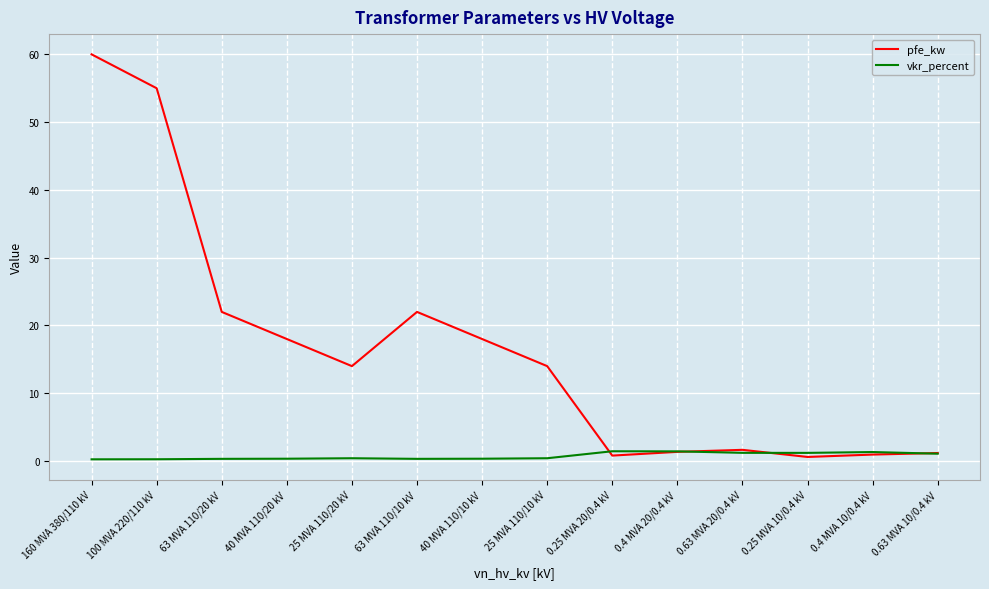

Rank the series at 40 MVA 110/10 kV from lowest to highest value.

vkr_percent, pfe_kw